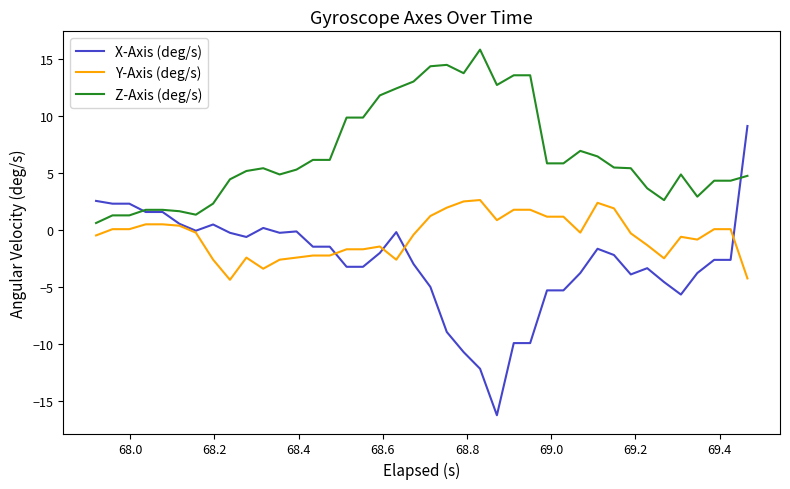

True or false: Y-Axis (deg/s) and Z-Axis (deg/s) cross at least once.

False